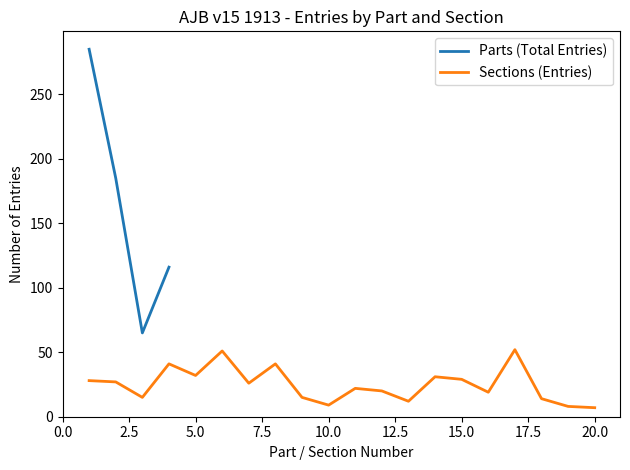

What is the minimum value for Parts (Total Entries)?

65